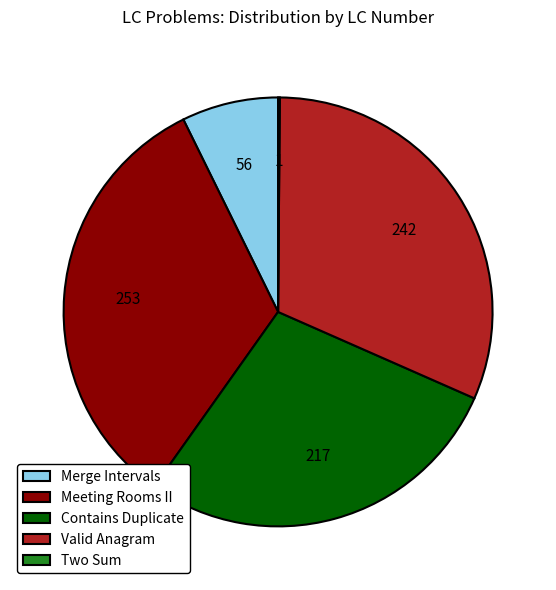

Between Merge Intervals and Valid Anagram, which is larger?

Valid Anagram